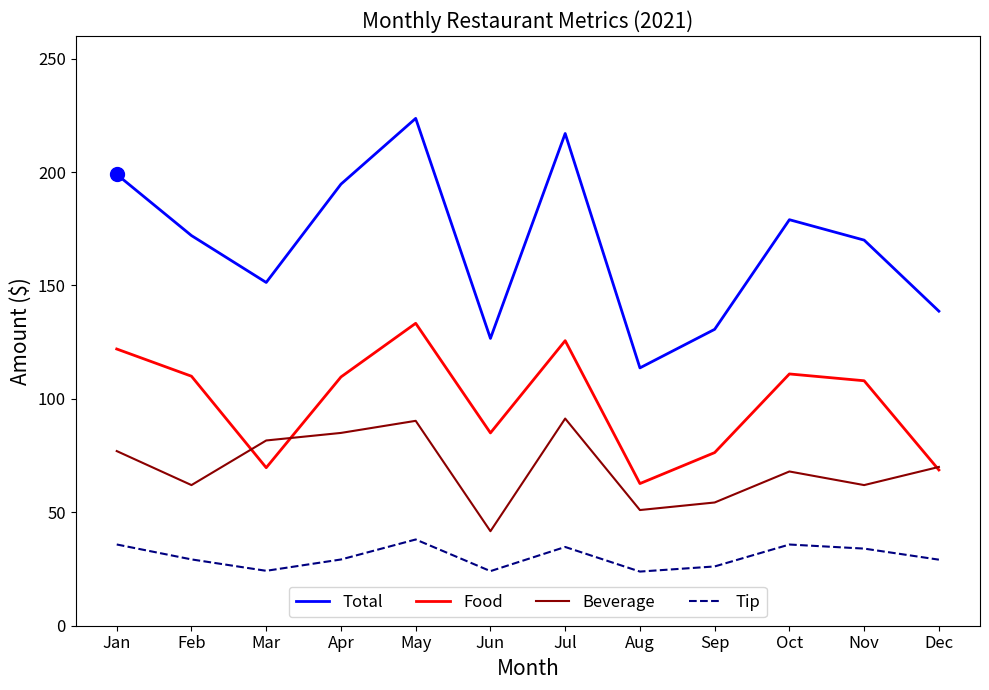

Rank the series by their average value, from highest to lowest.

Total, Food, Beverage, Tip